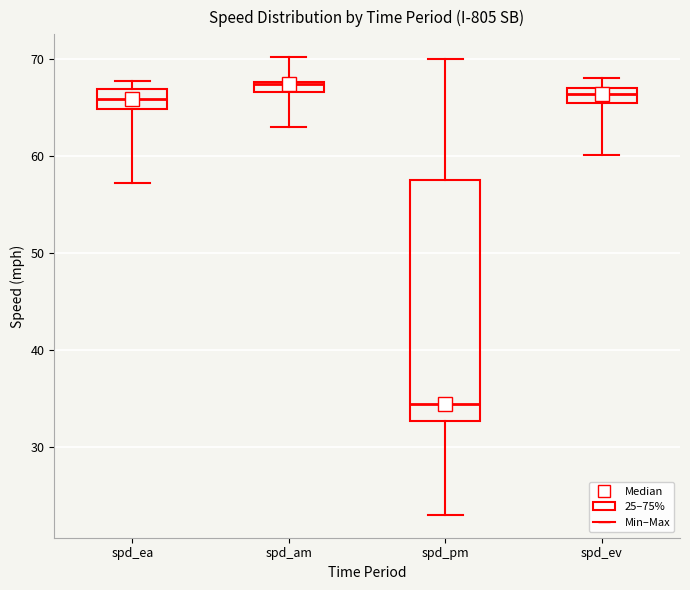

Which box's median line is the highest?

spd_am